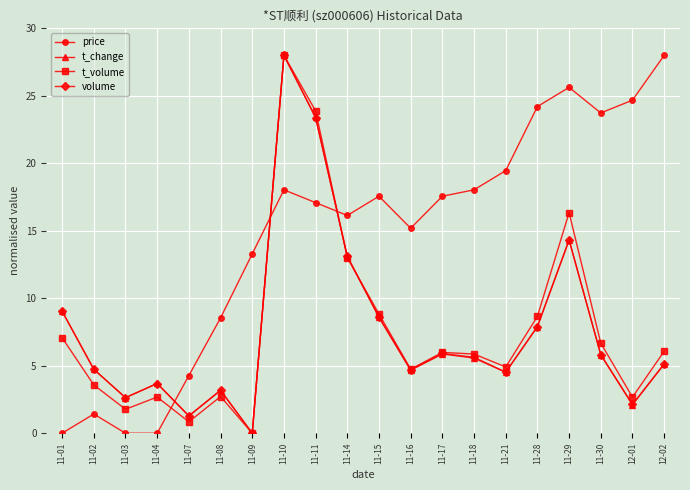

Count the number of data series in this chart.

4